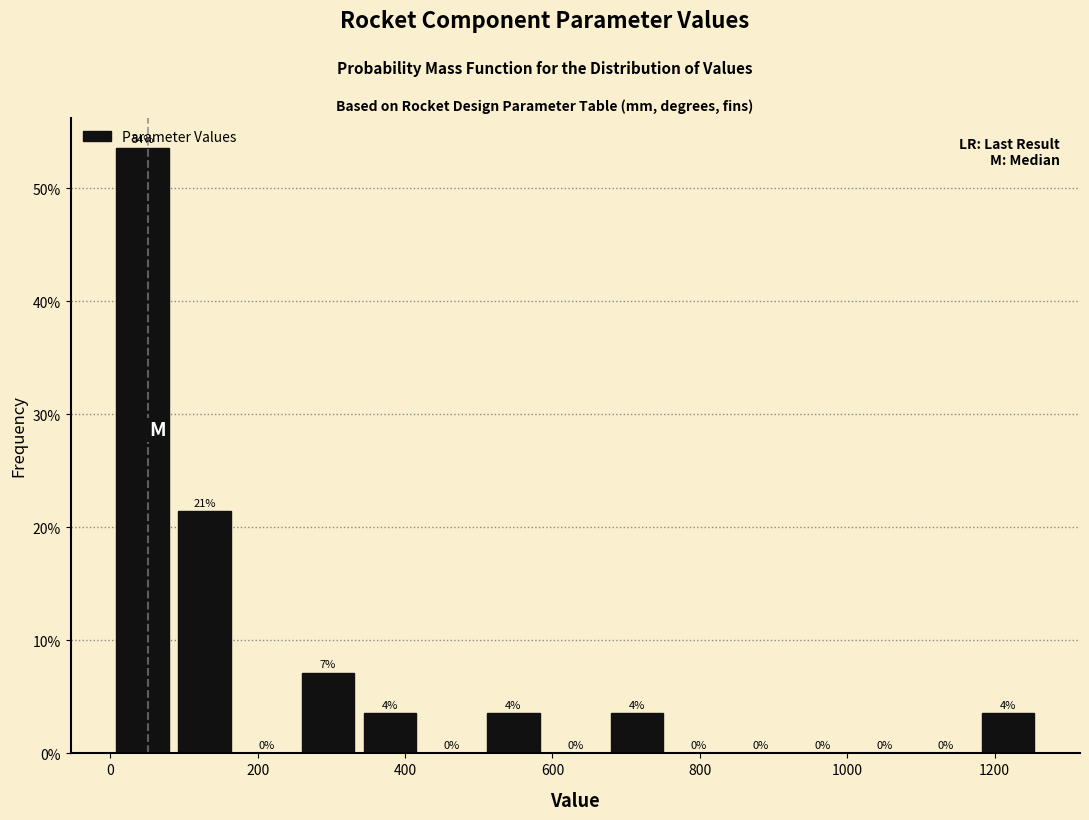

Which range on the x-axis has the tallest bar?

0 to 80